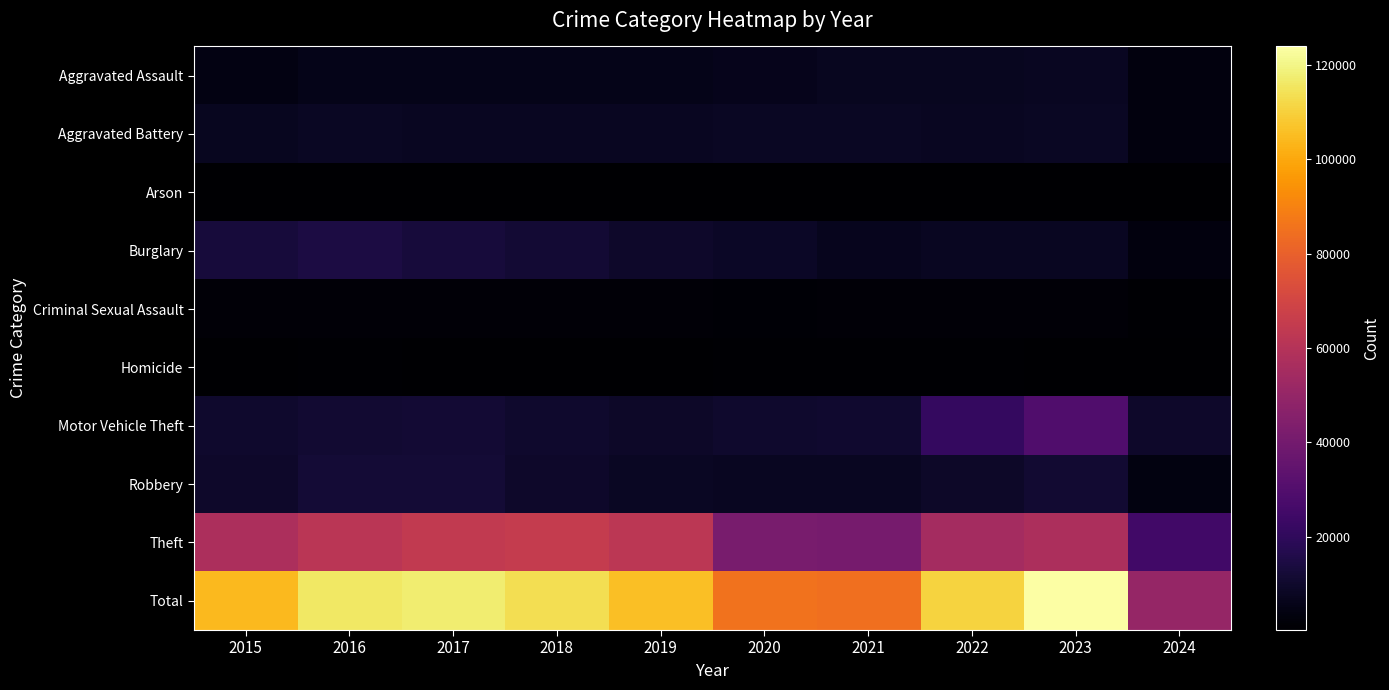

What is the difference between the highest and lowest values at 2022?

110178